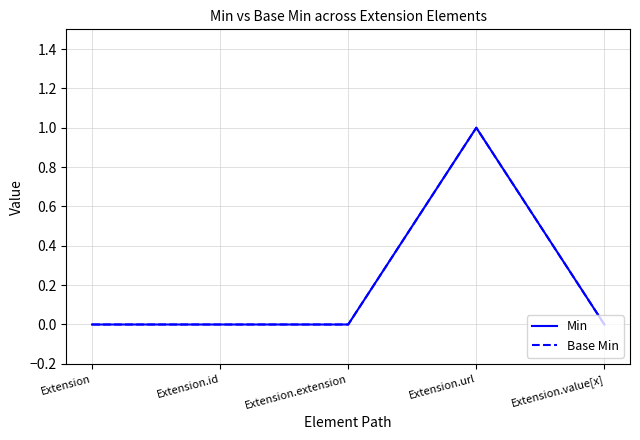

Does the chart have visible grid lines?

Yes